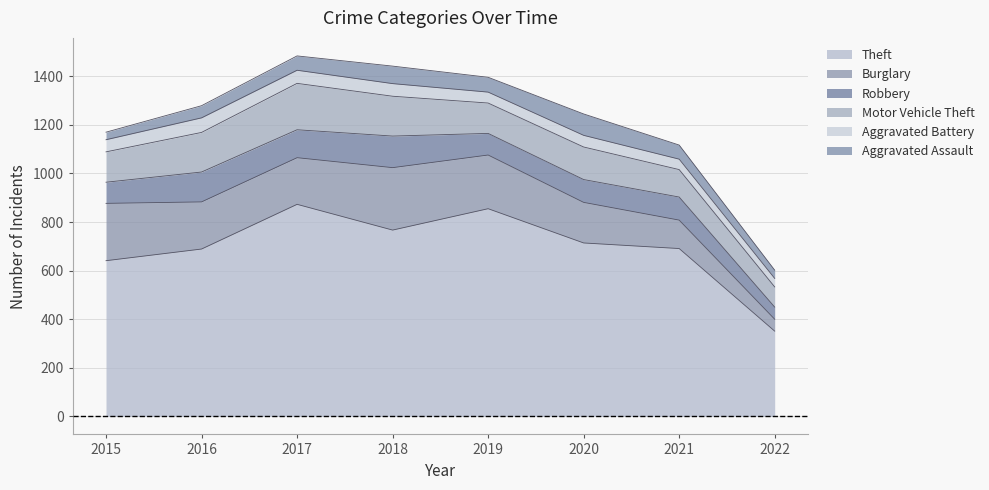

Is it true that Theft equals 548 at 2017?

False